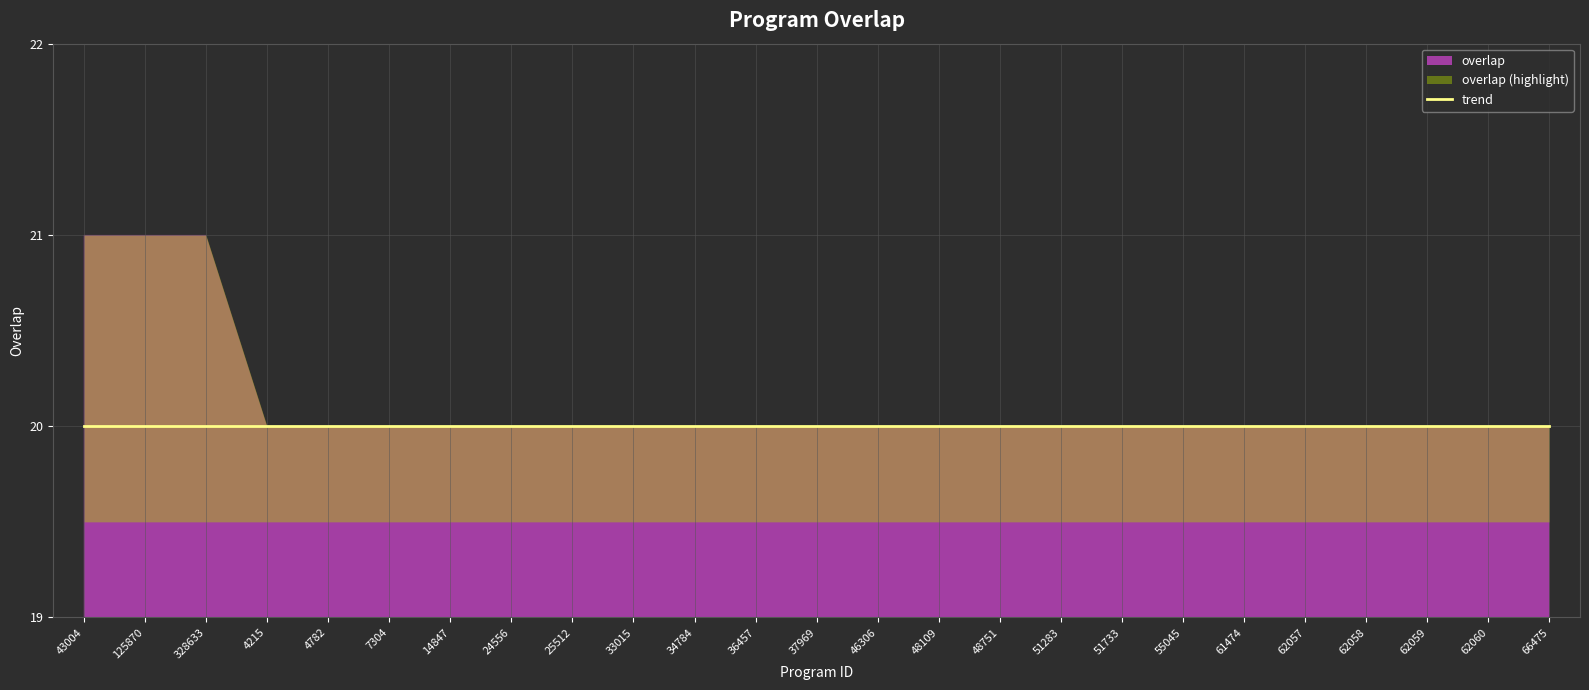

What position from the left is 328633?

3